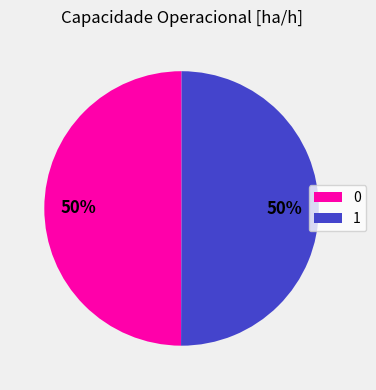

Is it true that 0 is 56% of the pie?

False